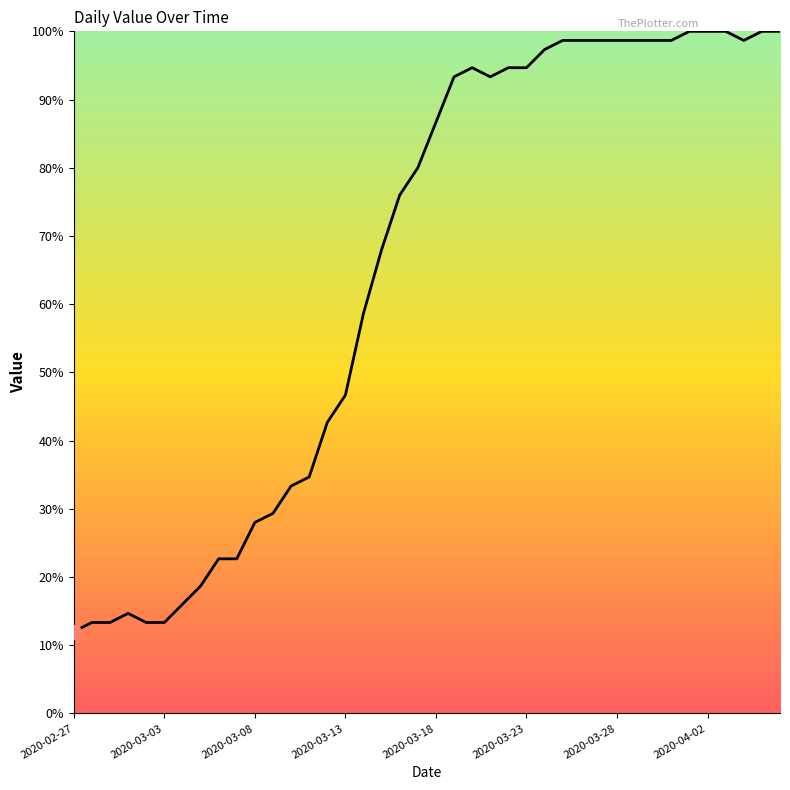

What is the maximum value shown in the chart?

100.0